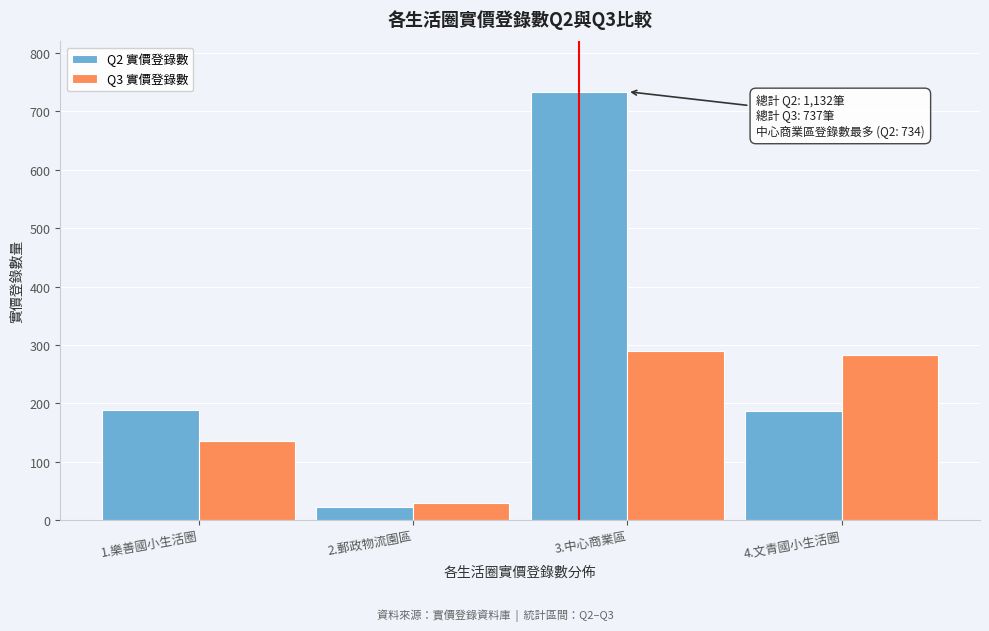

The value of Q3 實價登錄數 at 1.樂善國小生活圈 is 135. True or false?

True